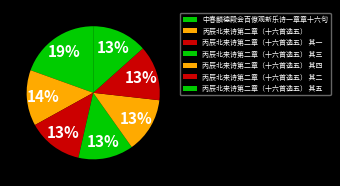

Is there a majority slice in this chart?

No